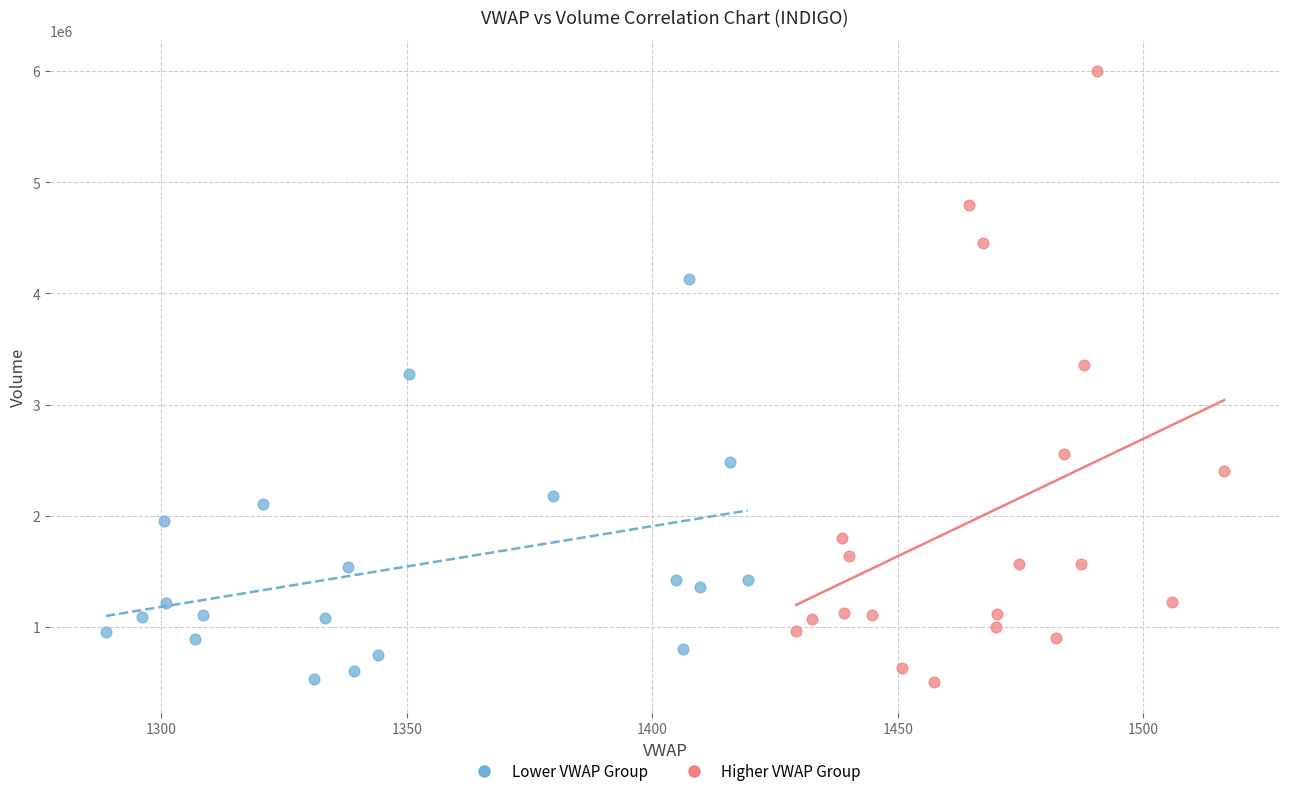

Which series has the largest Y range (max minus min)?

Higher VWAP Group